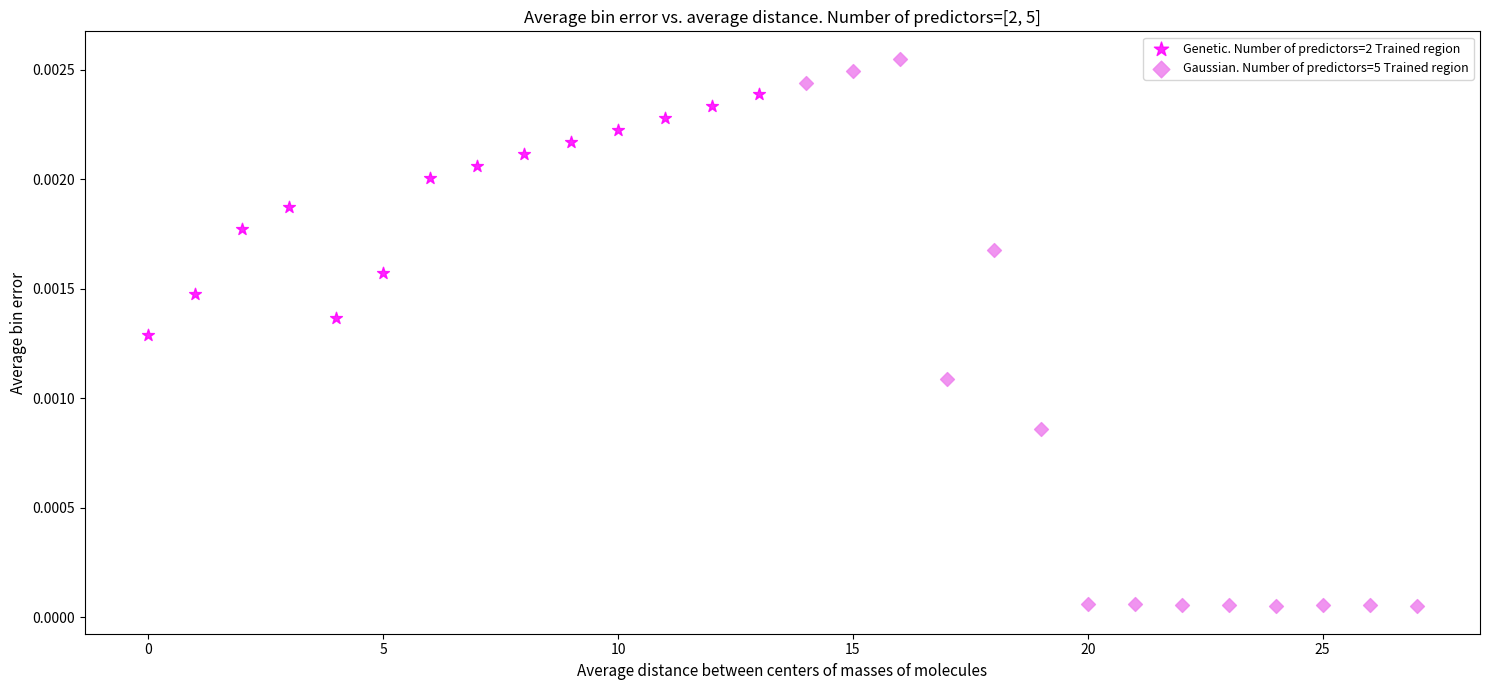

Which series contains the highest Y value?

Gaussian. Number of predictors=5 Trained region